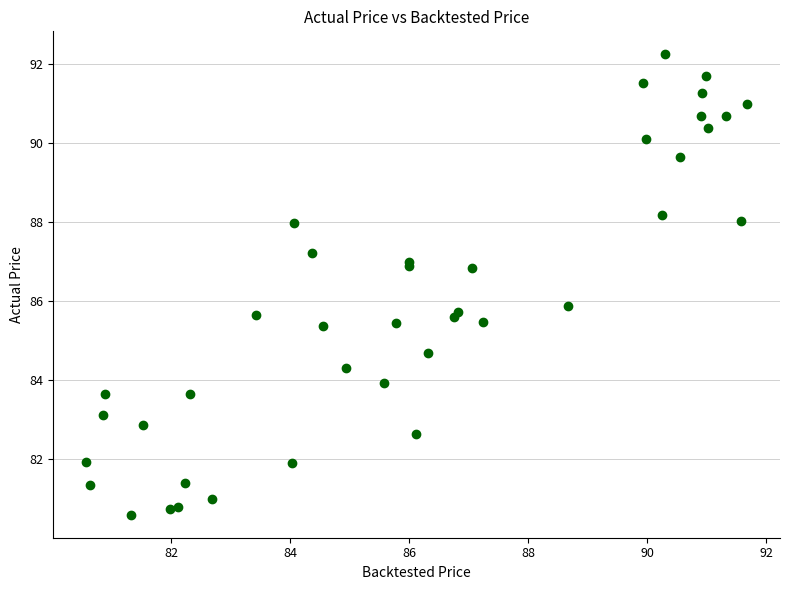

What Y value in the scatter plot is closest to 86?

85.9